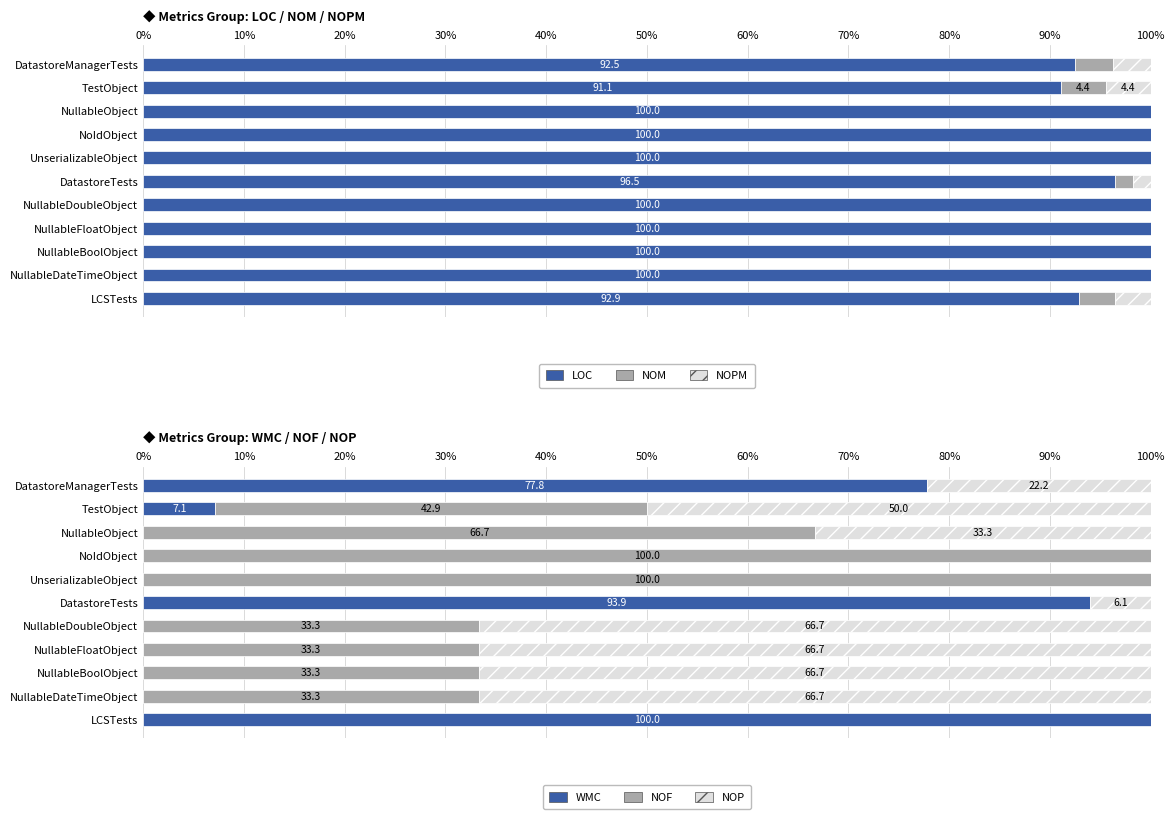

What is the value of the LOC bar at the 9th from the left?

100.0